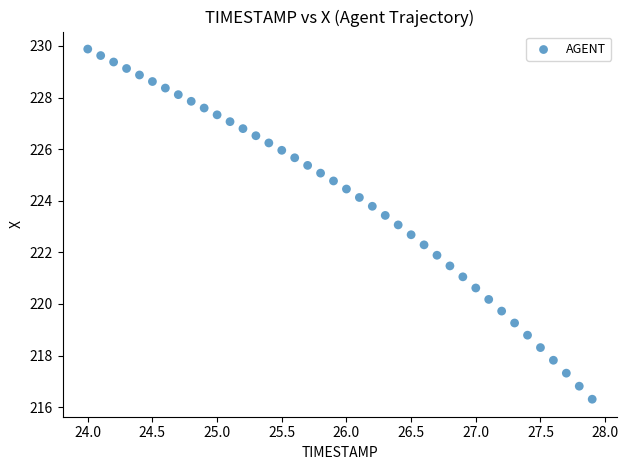

What is the range of X values (max minus min)?

3.9